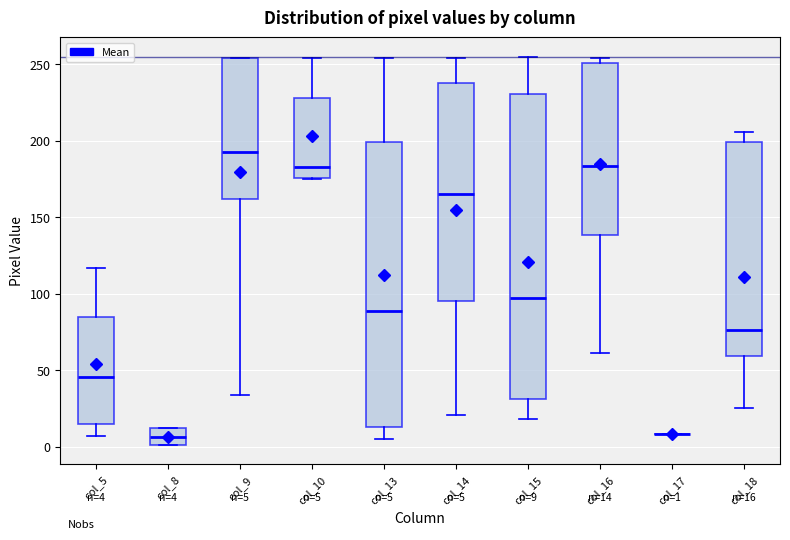

Which box is the tallest, from its lower edge to its upper edge?

col_15